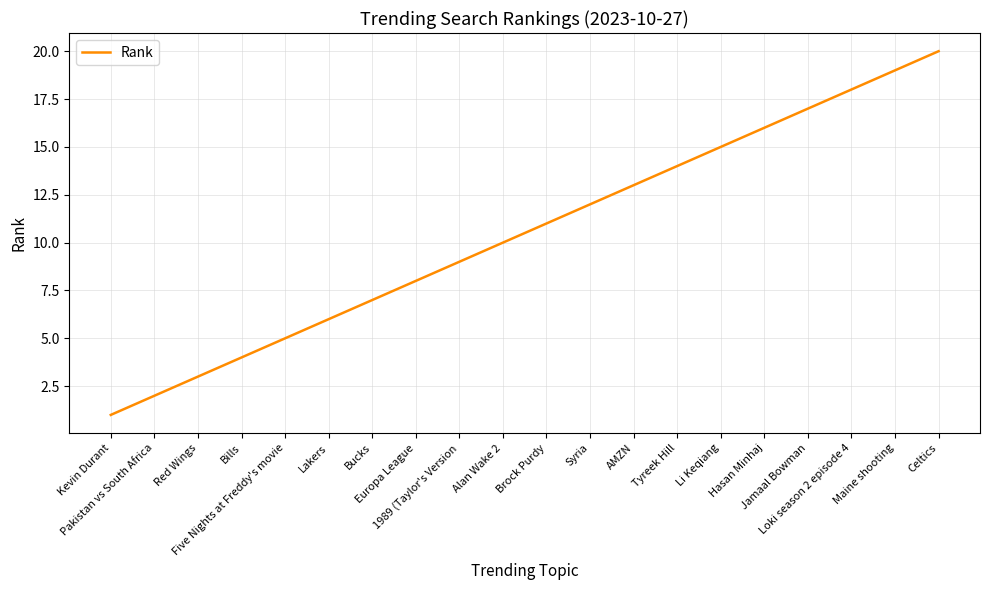

What is the smallest value displayed?

1